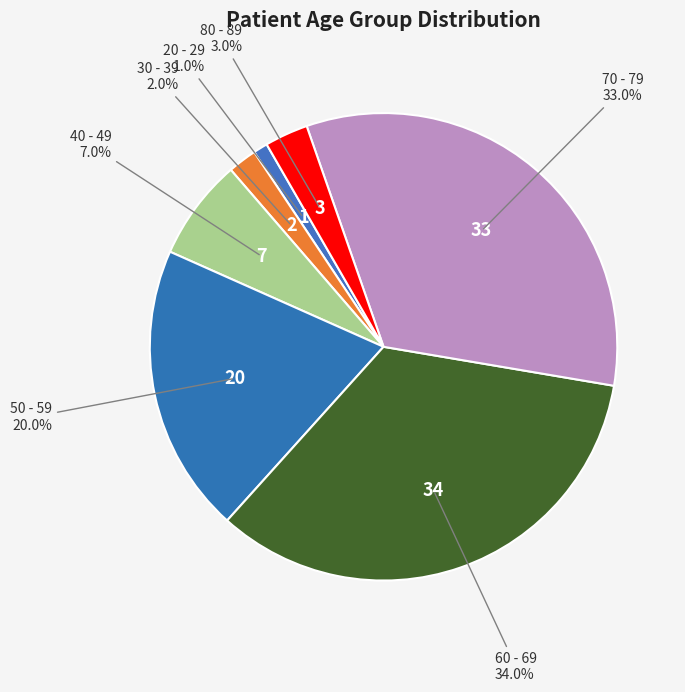

True or false: 50 - 59 accounts for 20% of the total.

True